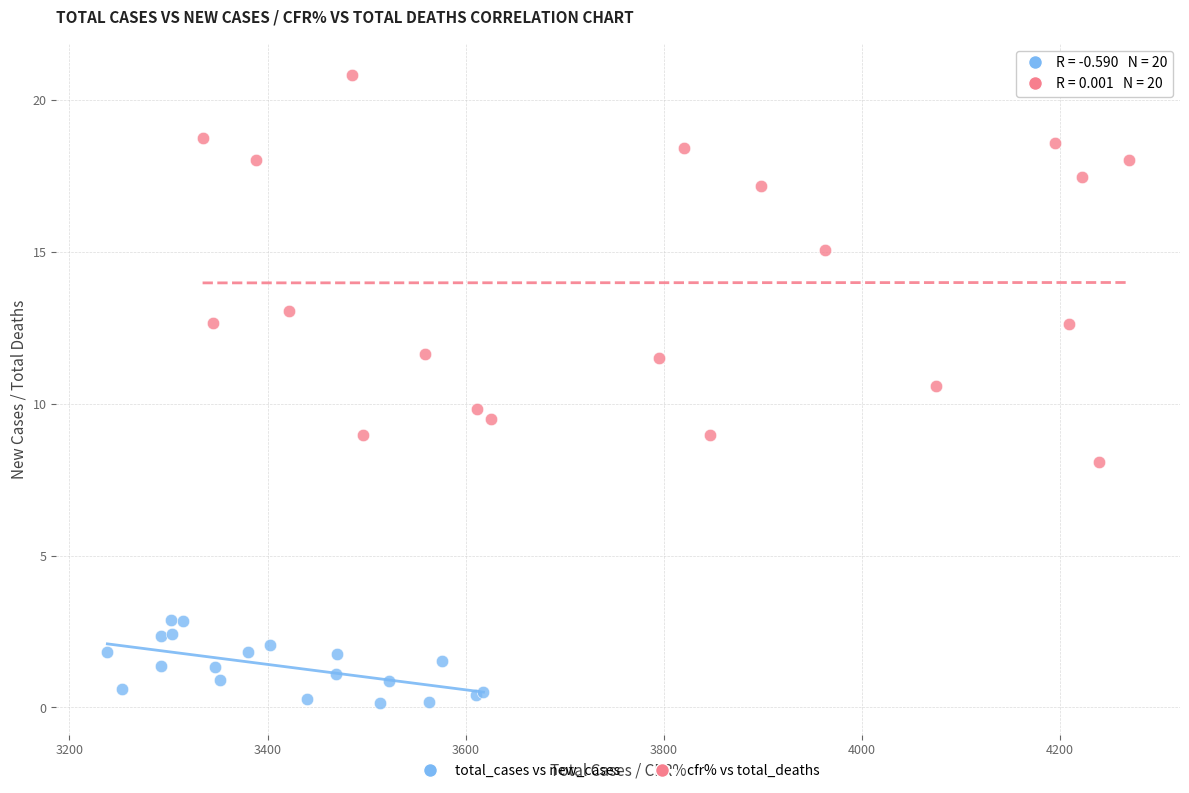

Which series has the widest spread of Y values?

cfr% vs total_deaths